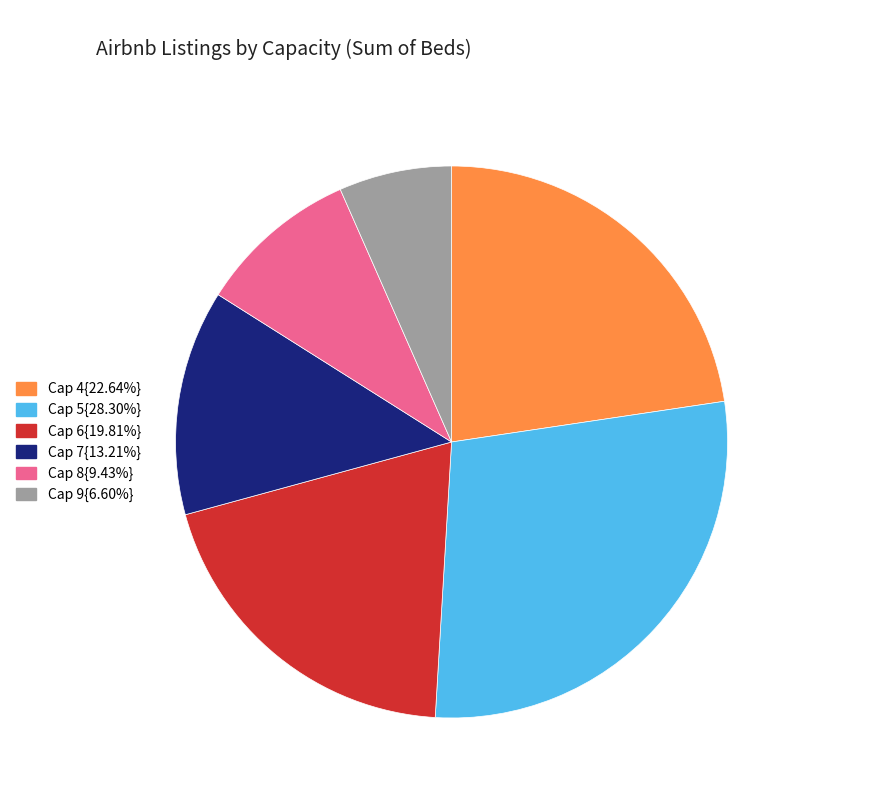

What is the ratio of the value at Cap 5{28.30%} to the value at Cap 9{6.60%}?

4.3